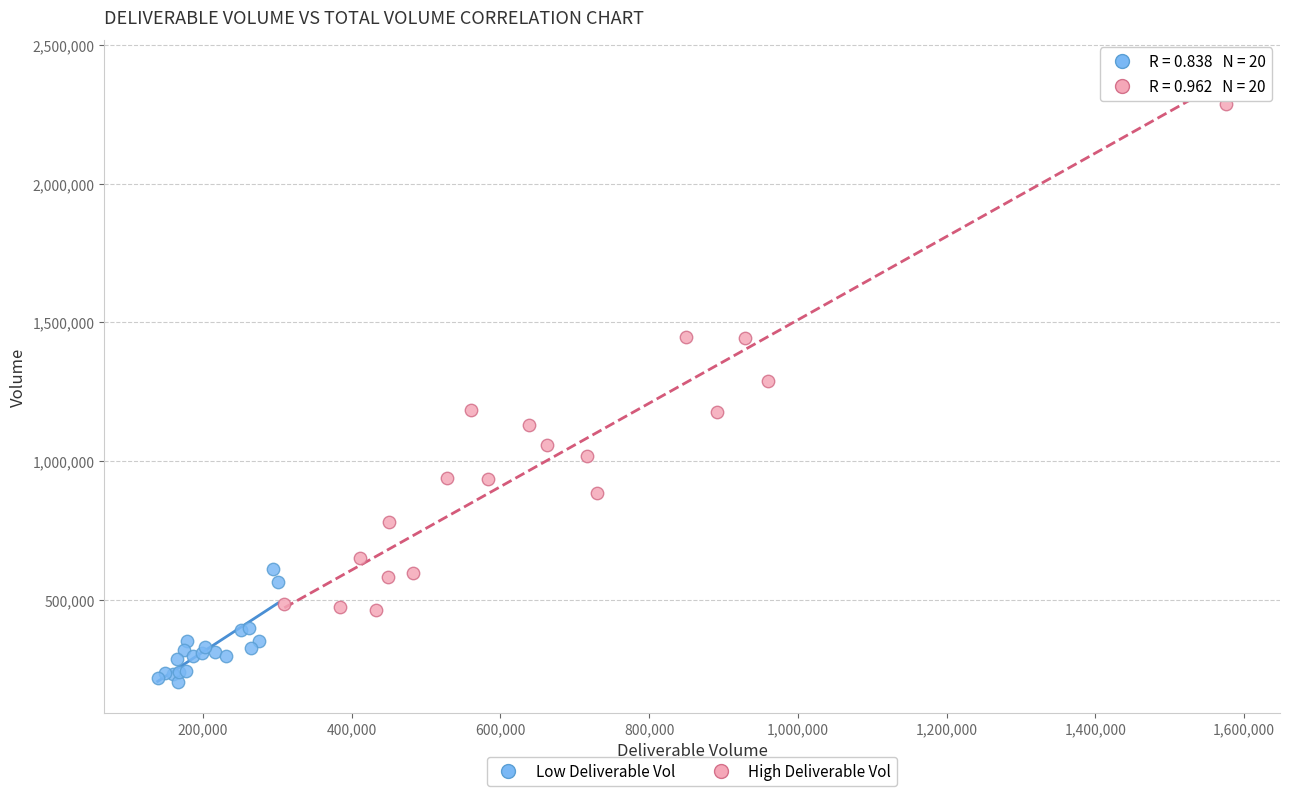

What are all the series names shown in the legend?

Low Deliverable Vol, High Deliverable Vol